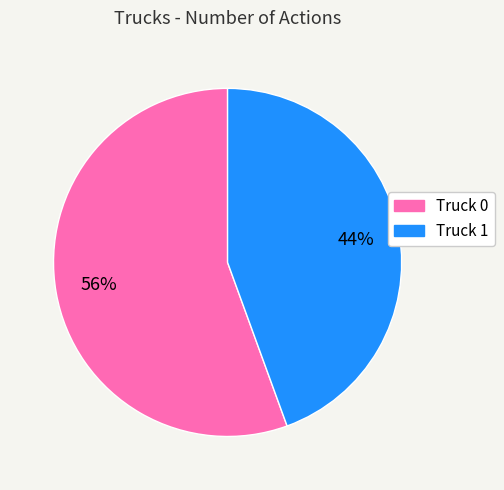

To the nearest percent, what is the combined percentage of Truck 0 and Truck 1?

100%